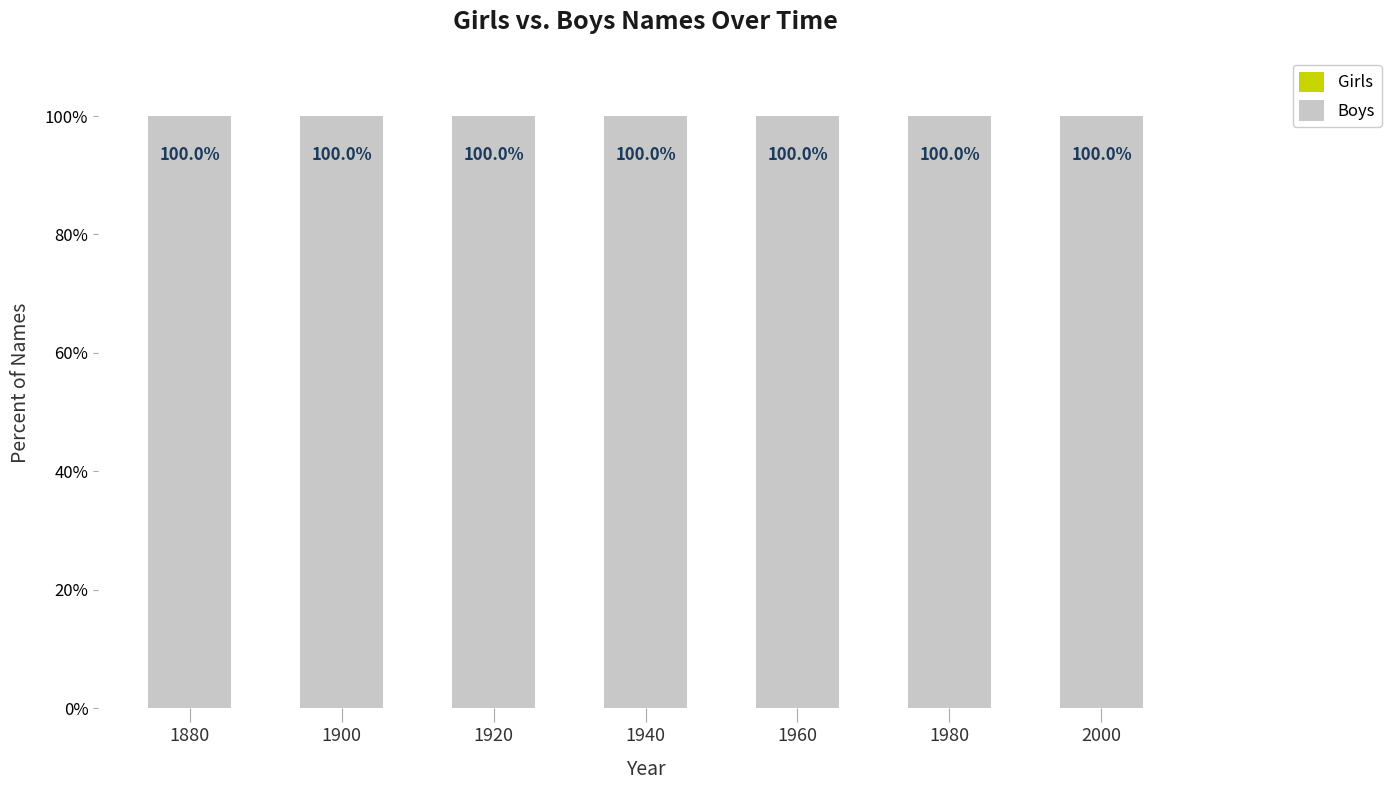

What are all the series names shown in the legend?

Girls, Boys